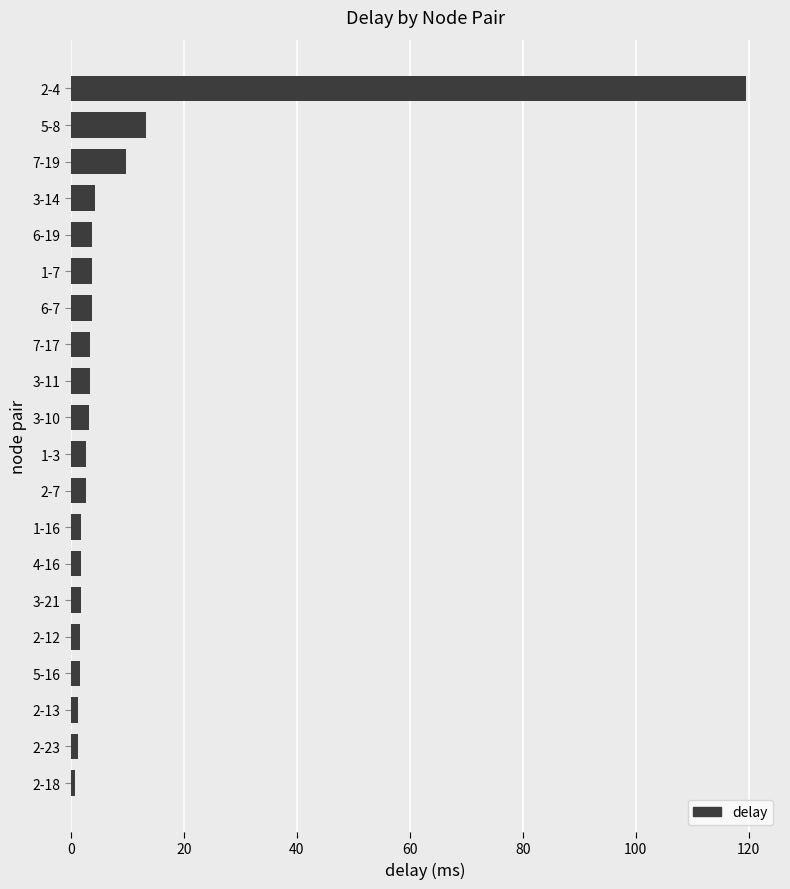

Approximately how many times larger is the value at 7-17 compared to 3-11?

1.0